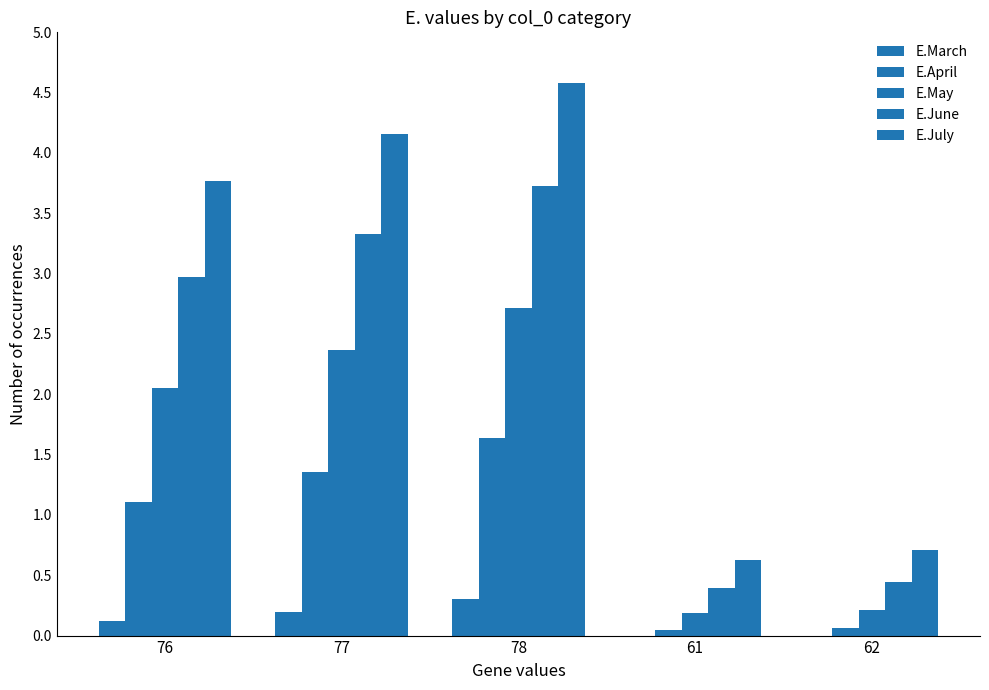

True or false: E.July has a value of 0.7 at 62.

True